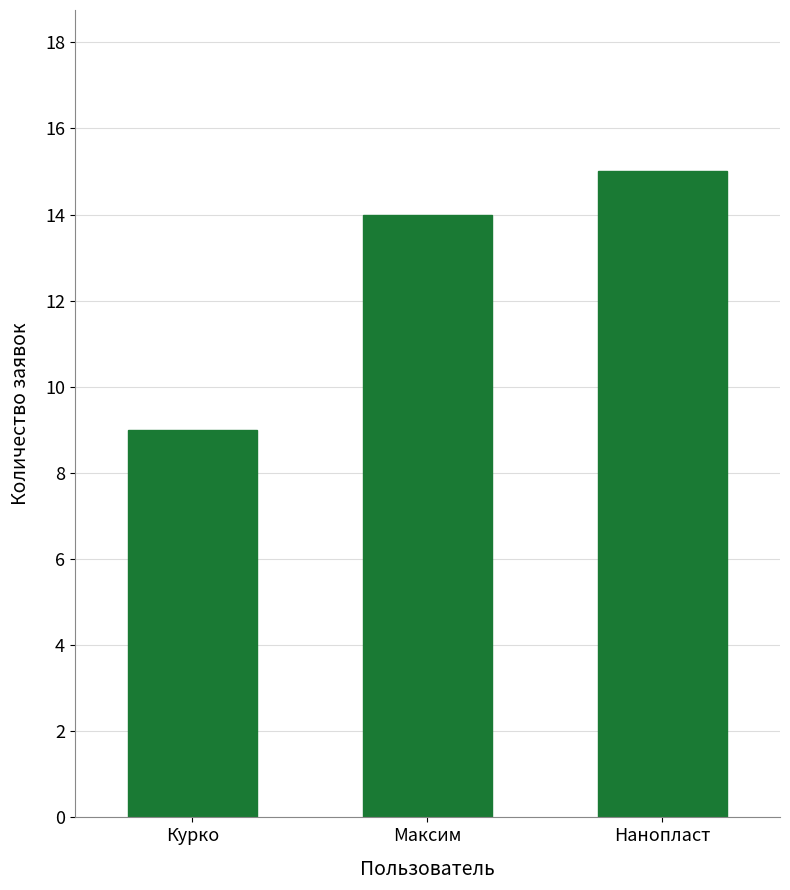

Which has a higher value, Курко or Максим?

Максим